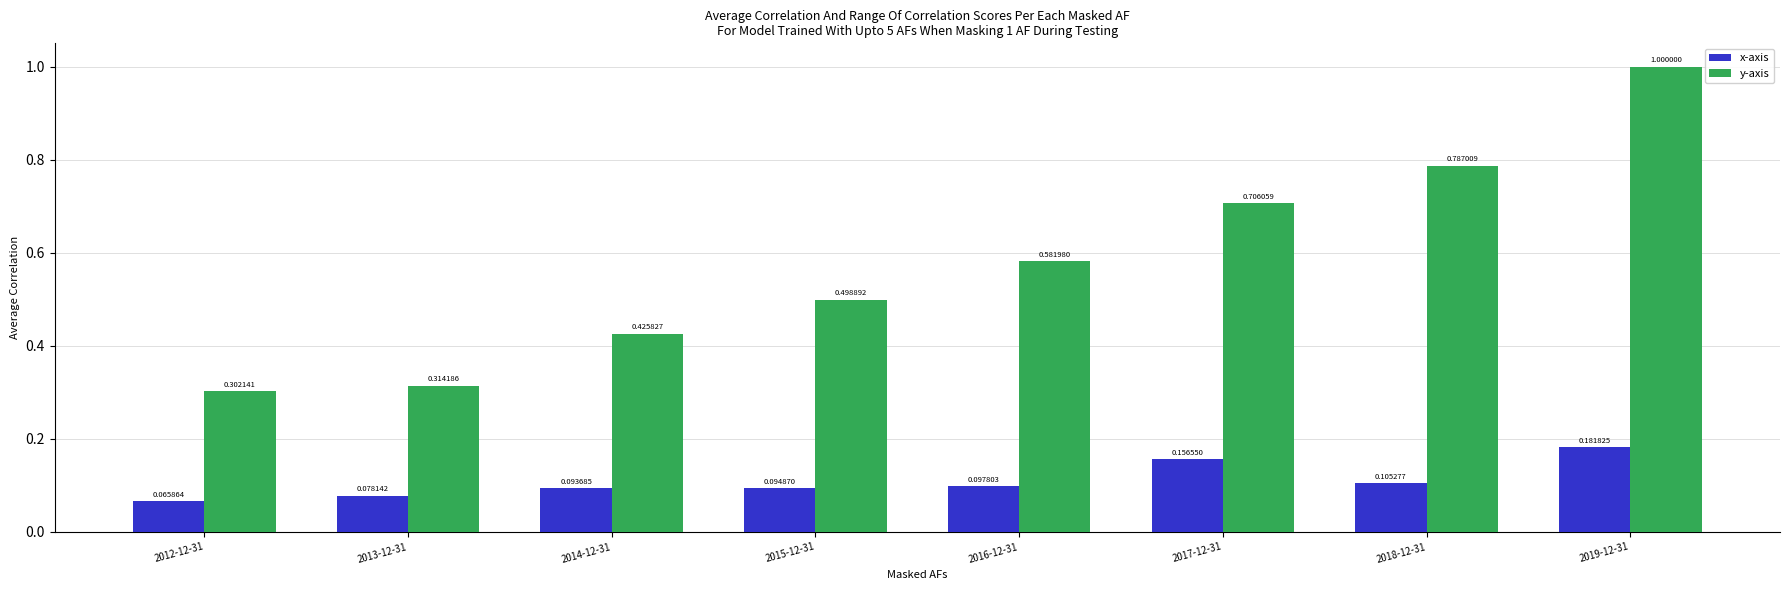

What position from the right is 2013-12-31?

7